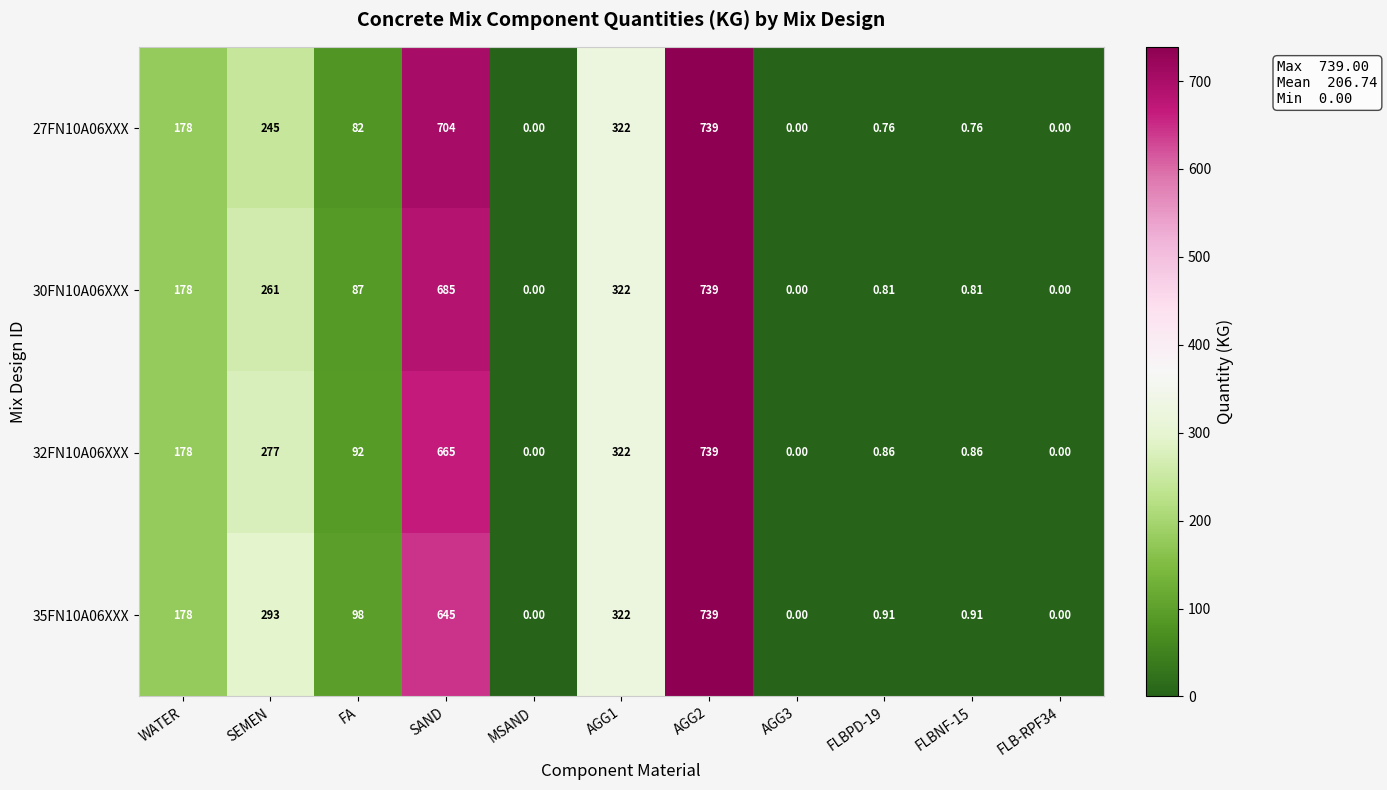

Rank the series by their average value, from highest to lowest.

35FN10A06XXX, 32FN10A06XXX, 30FN10A06XXX, 27FN10A06XXX